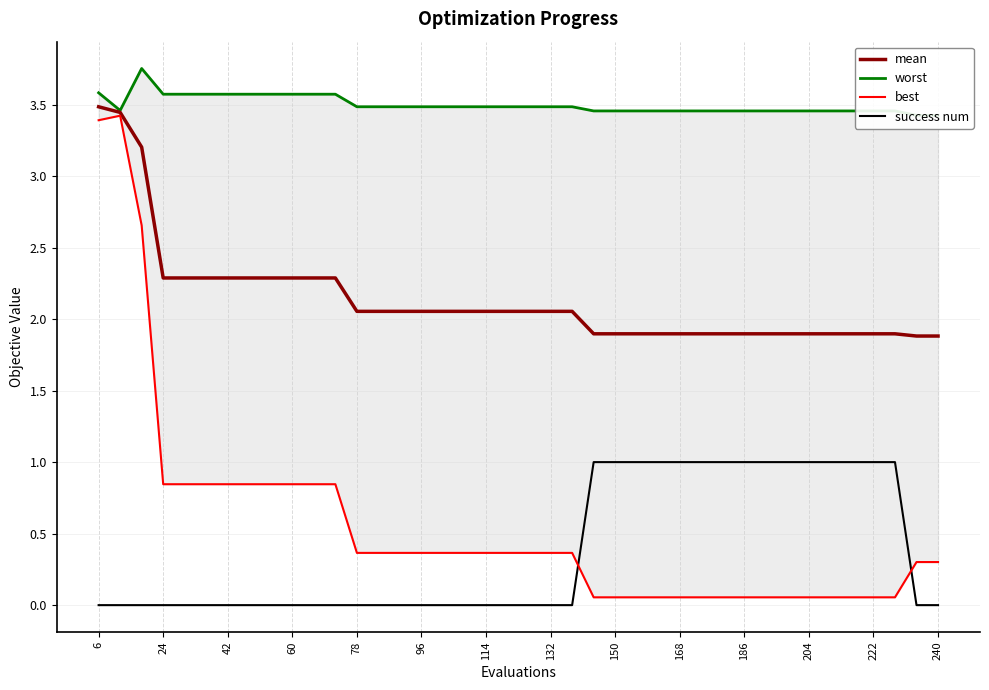

What is the highest value of the mean series?

3.5